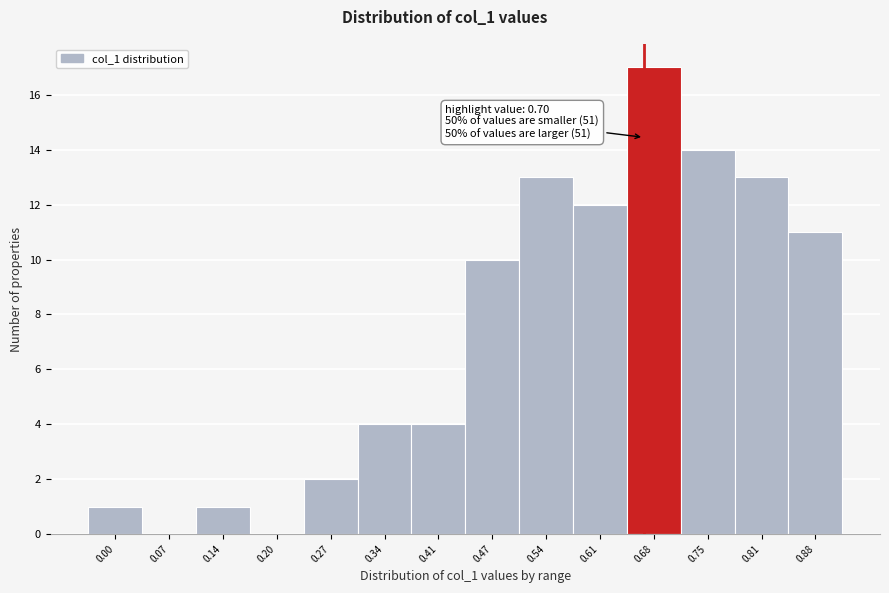

Reading left to right, what are all the values shown in this chart?

0.00=1	0.07=0	0.14=1	0.20=0	0.27=2	0.34=4	0.41=4	0.47=10	0.54=13	0.61=12	0.68=17	0.75=14	0.81=13	0.88=11